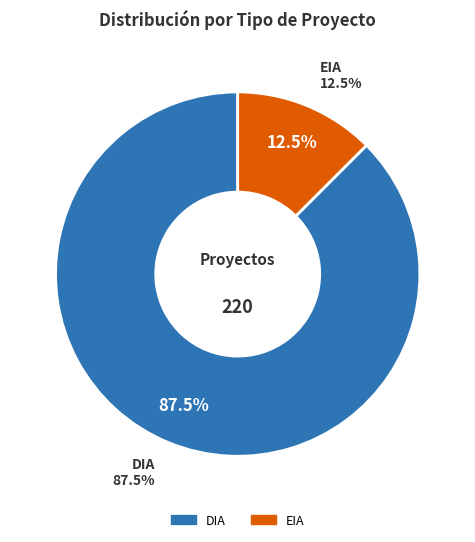

True or false: EIA accounts for 39% of the total.

False